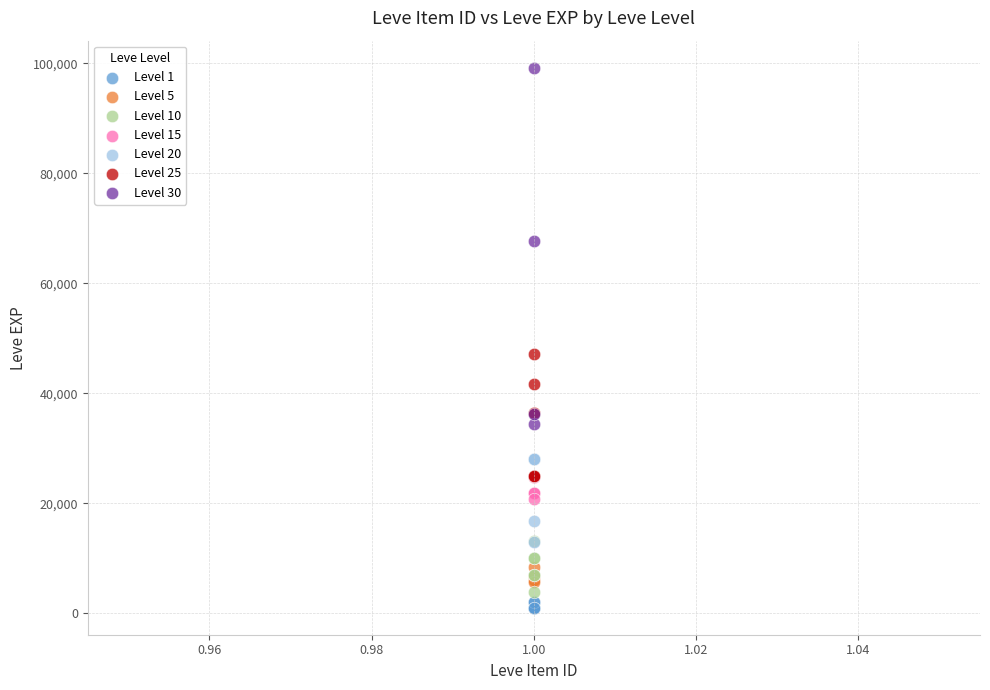

Which series has the largest Y range (max minus min)?

Level 30